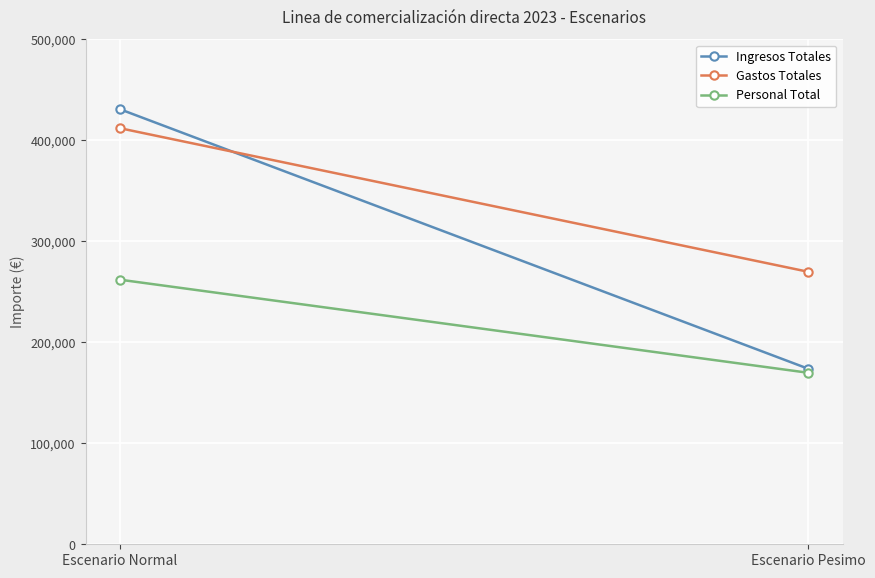

What is the sum of the Ingresos Totales values at Escenario Pesimo and Escenario Normal?

604600